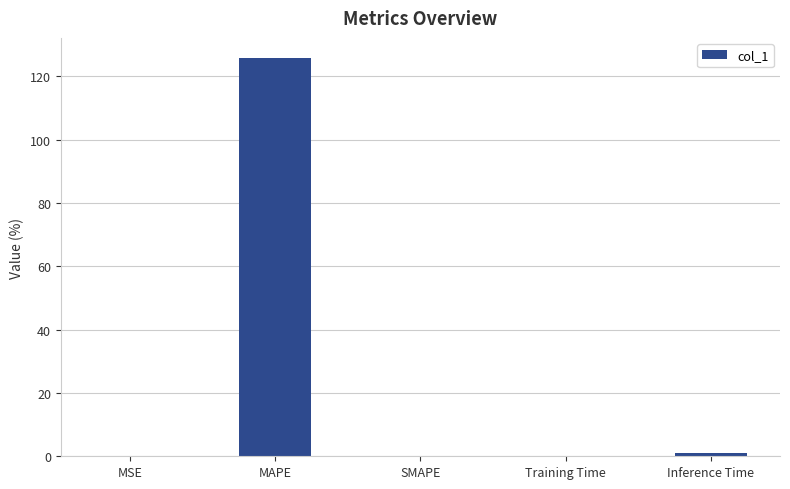

What is the average value?

25.4